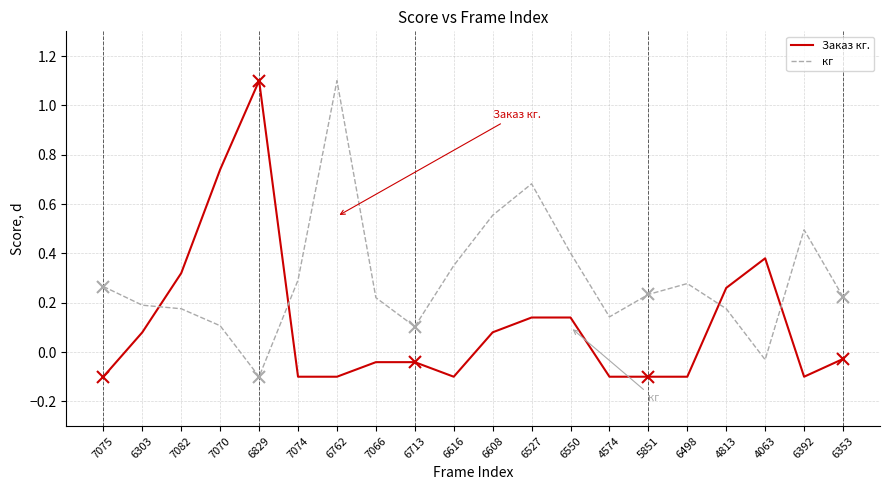

How many negative values does the Заказ кг. series have?

11